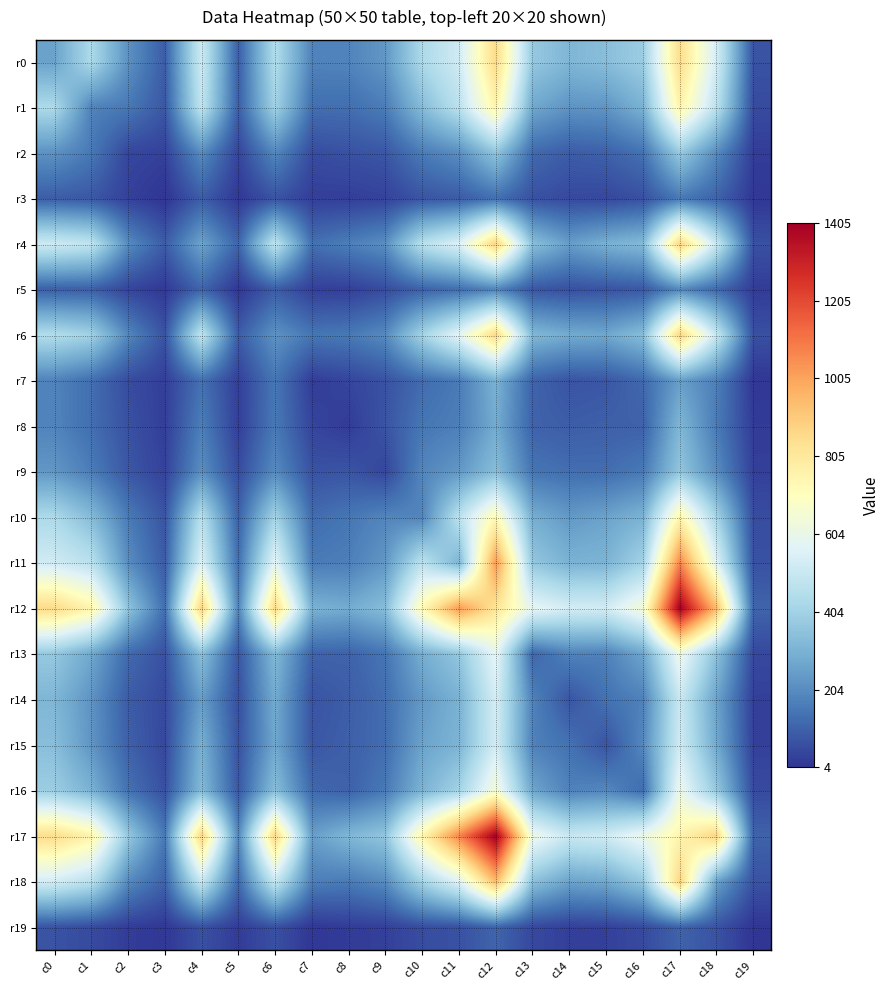

Between c9 and c10, which series saw the biggest shift?

r12